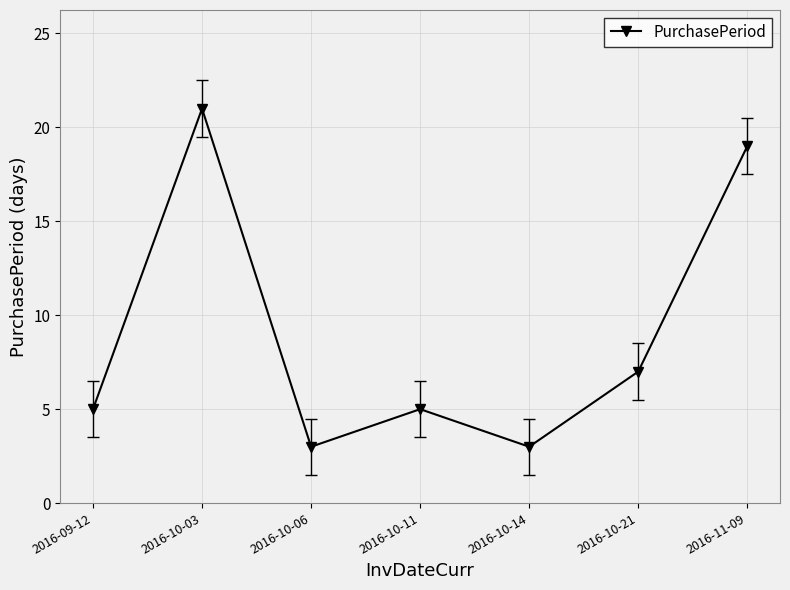

What is the label of the 2nd point from the left?

2016-10-03